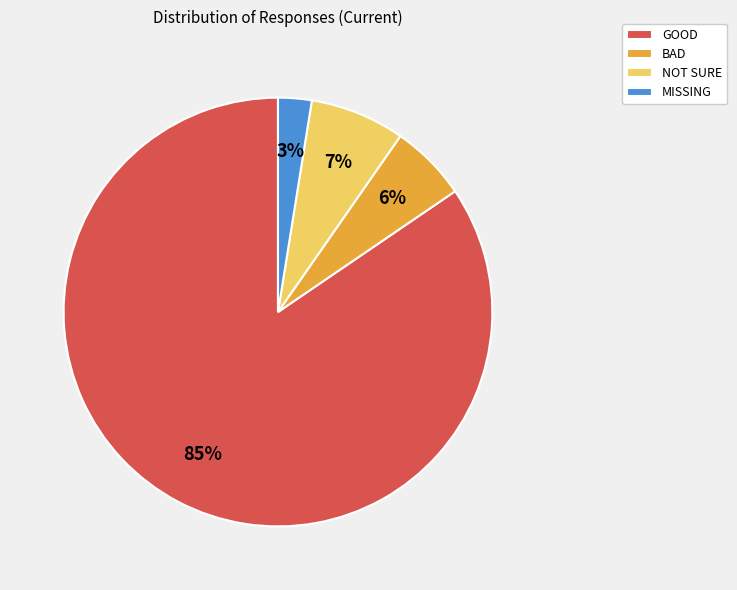

To the nearest percent, what is the average slice percentage?

25%